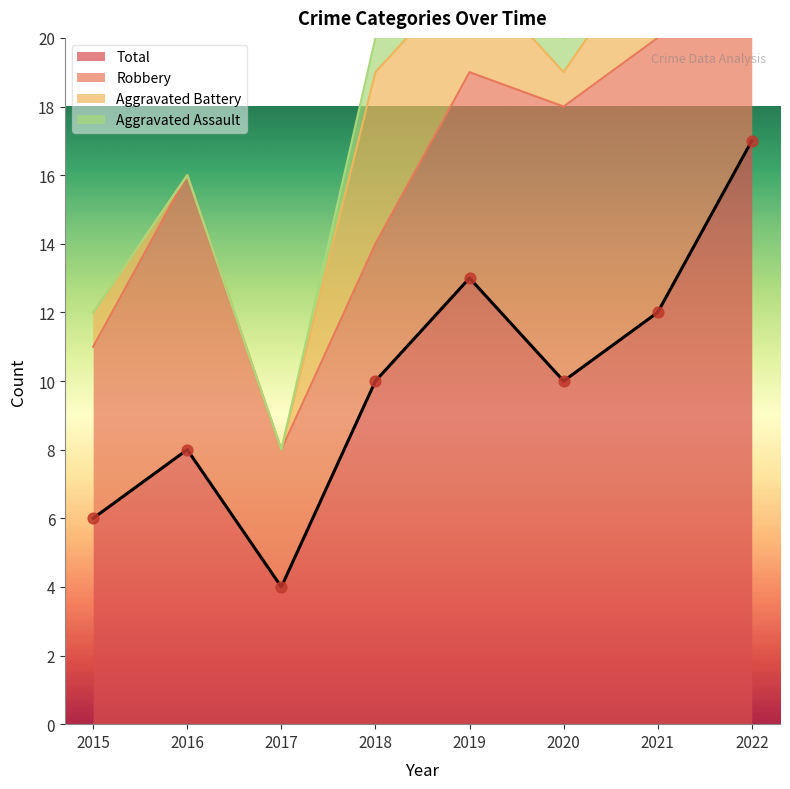

At which category is the sum across all series the highest?

2022